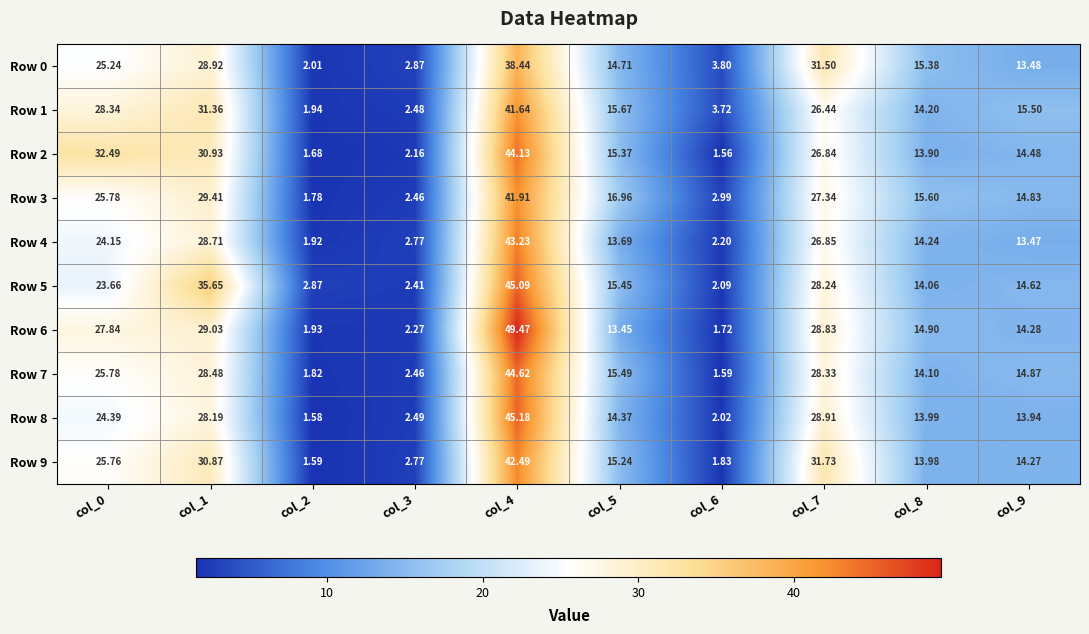

How many series are shown in this chart?

10